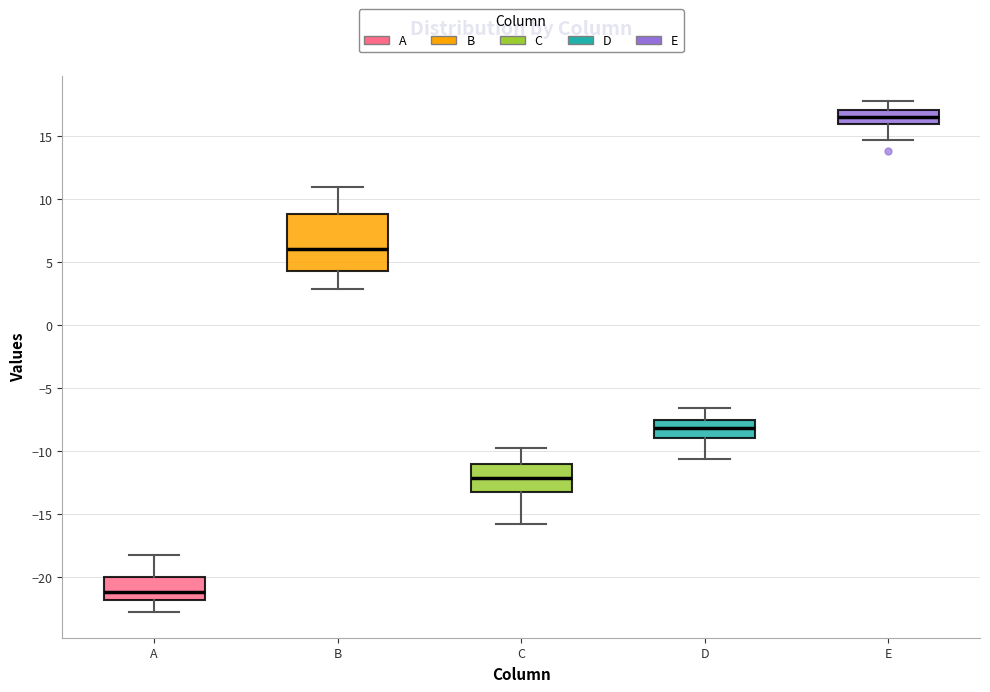

Which box is the tallest, from its lower edge to its upper edge?

B